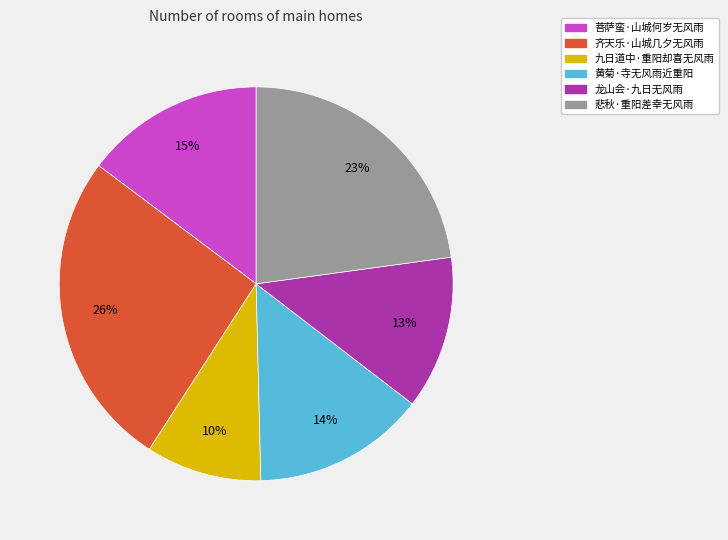

Between 菩萨蛮·山城何岁无风雨 and 悲秋·重阳差幸无风雨, which is larger?

悲秋·重阳差幸无风雨